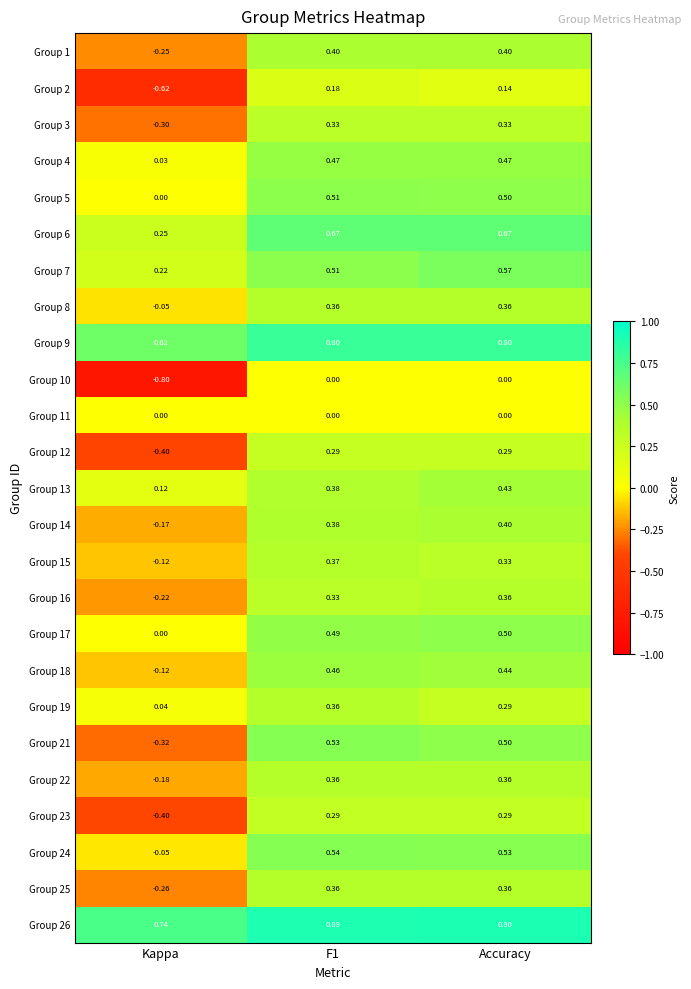

What is the spread (max minus min) of values at F1?

0.9